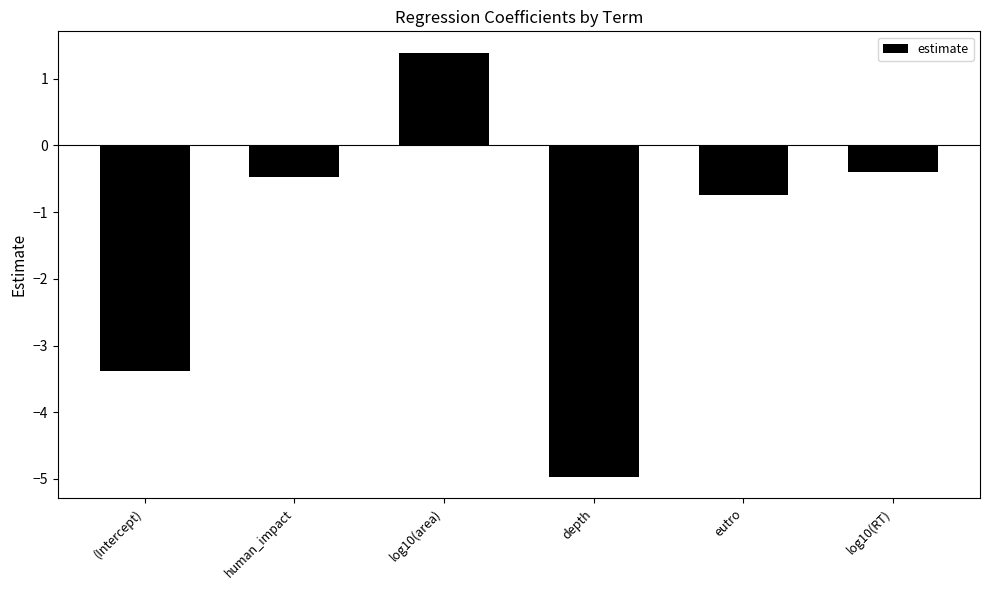

Which has a higher value, log10(area) or depth?

log10(area)